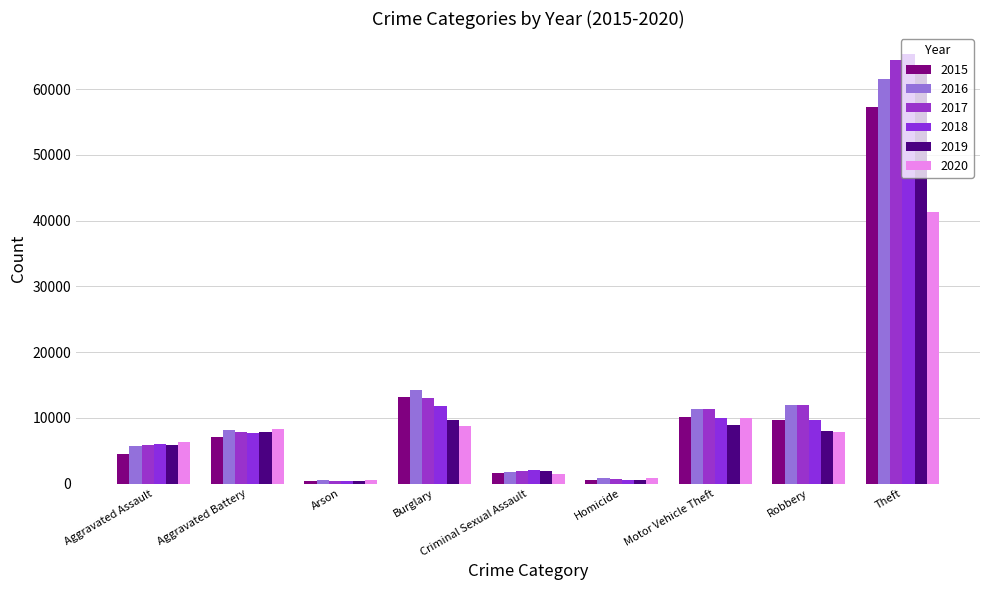

What is the label of the 9th bar from the left?

Theft